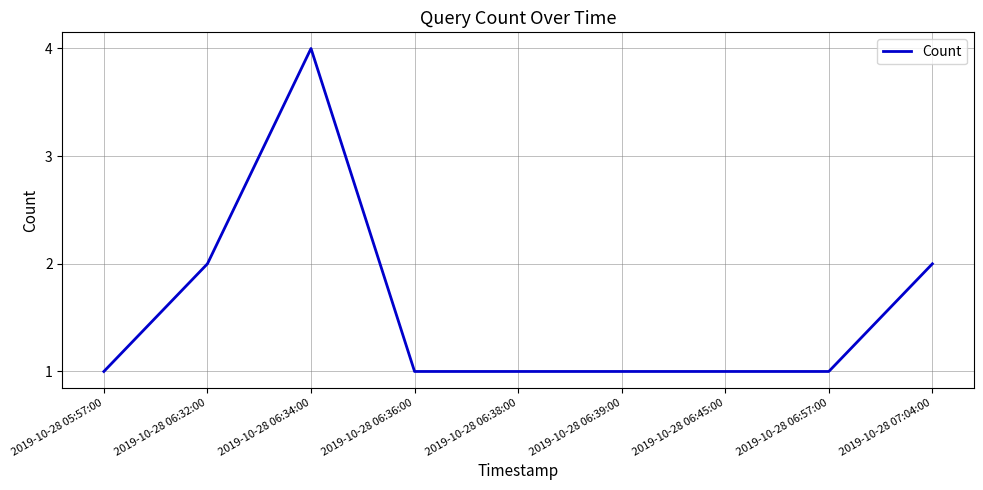

How many lines are shown in the chart?

1